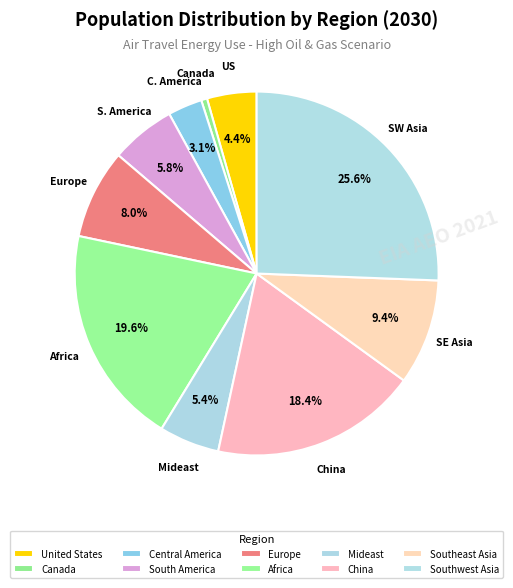

Combined, what portion of the pie is Southeast Asia and Africa?

29.0%